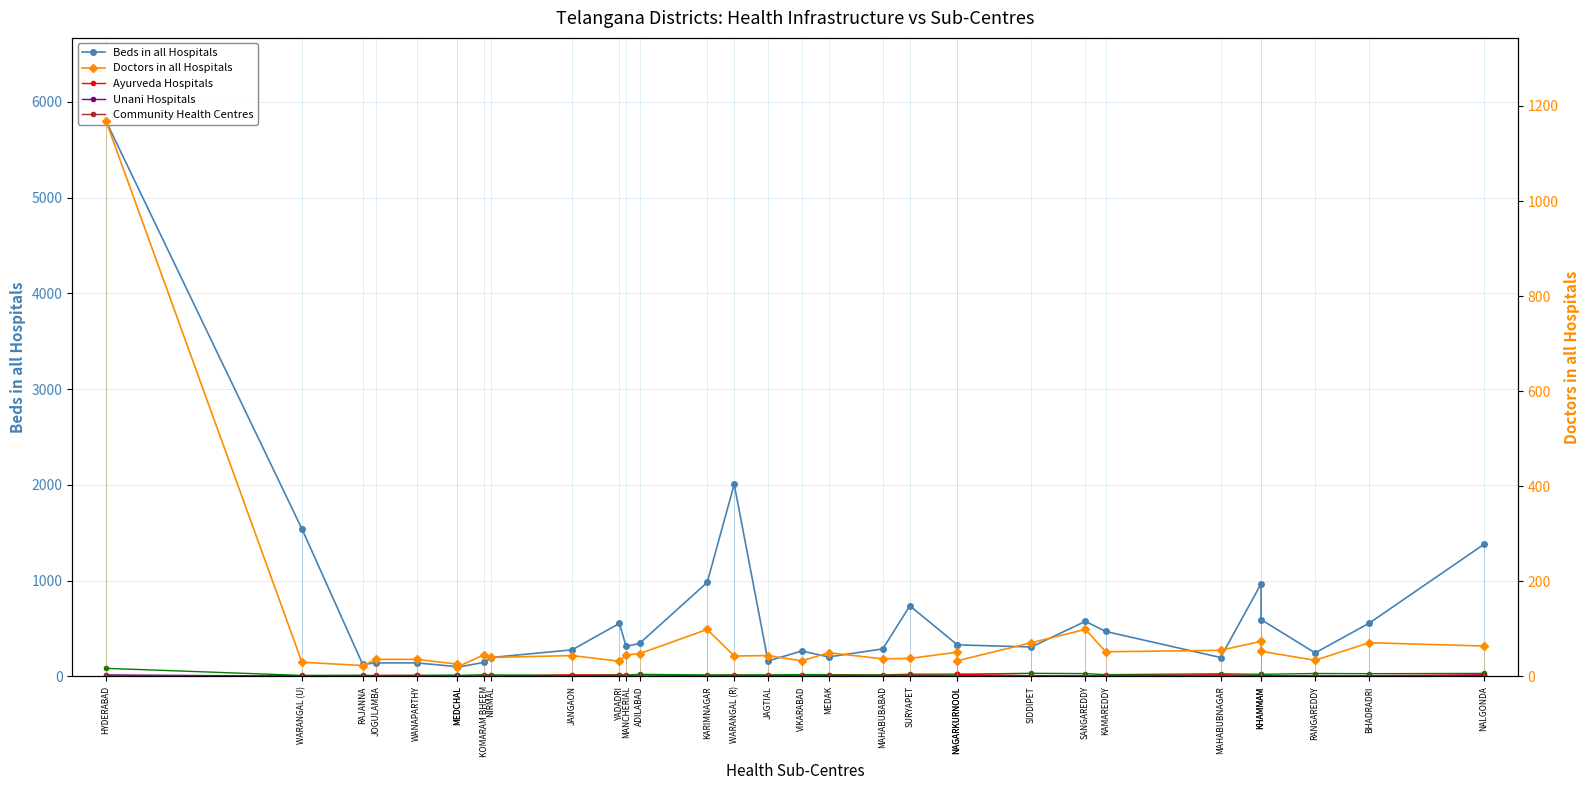

What is the approximate value of Primary Health Centres at NAGARKURNOOL?

25